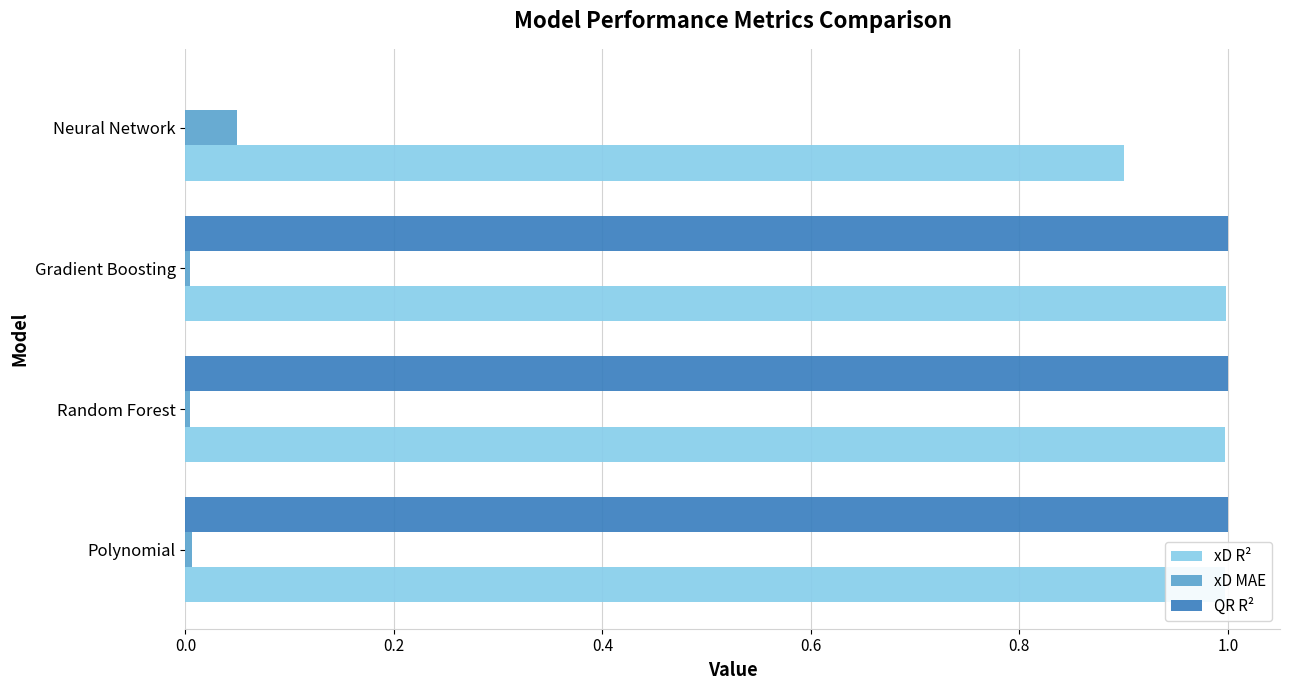

True or false: QR R² has a value of 1.0 at Random Forest.

True